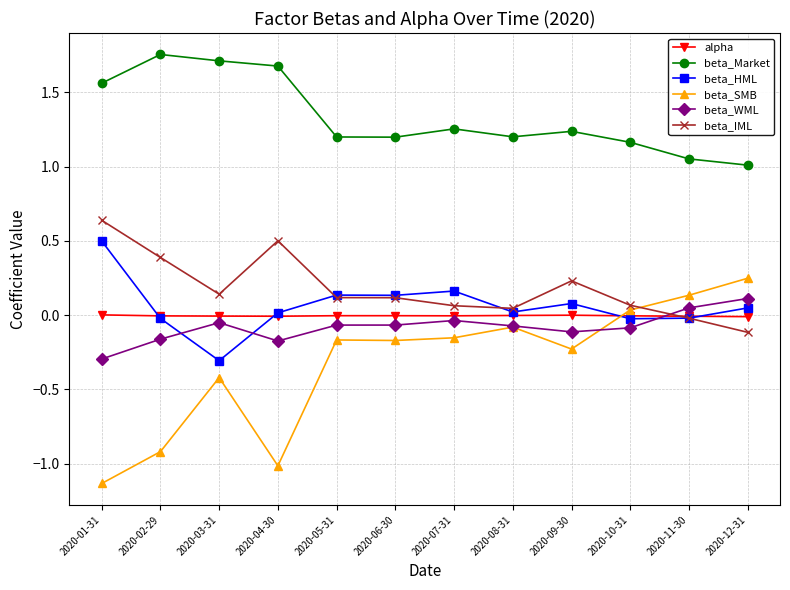

Which series has the largest range (max minus min)?

beta_SMB